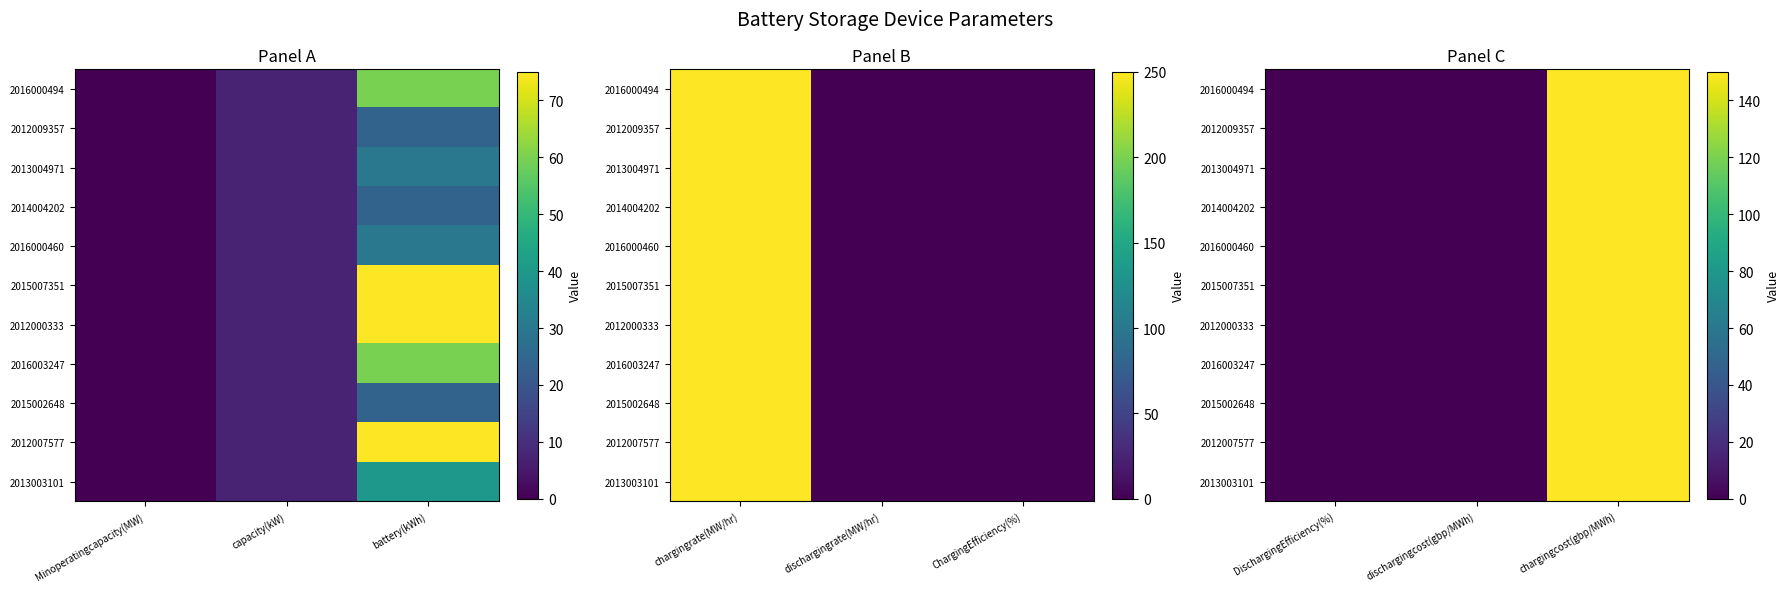

Which has a higher value, capacity(kW) or Minoperatingcapacity(MW)?

capacity(kW)